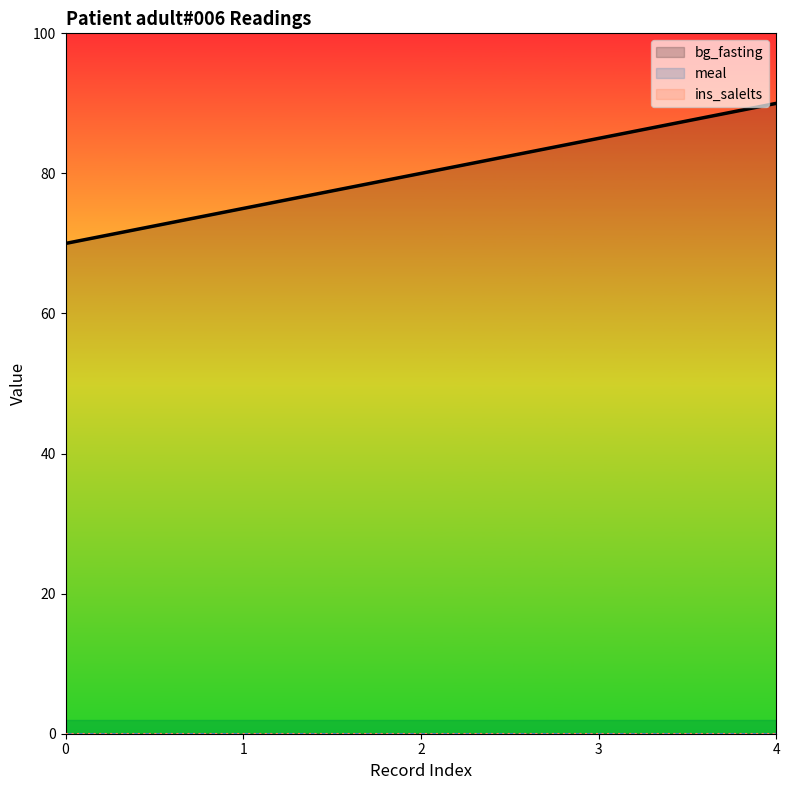

Which series has the largest range (max minus min)?

bg_fasting